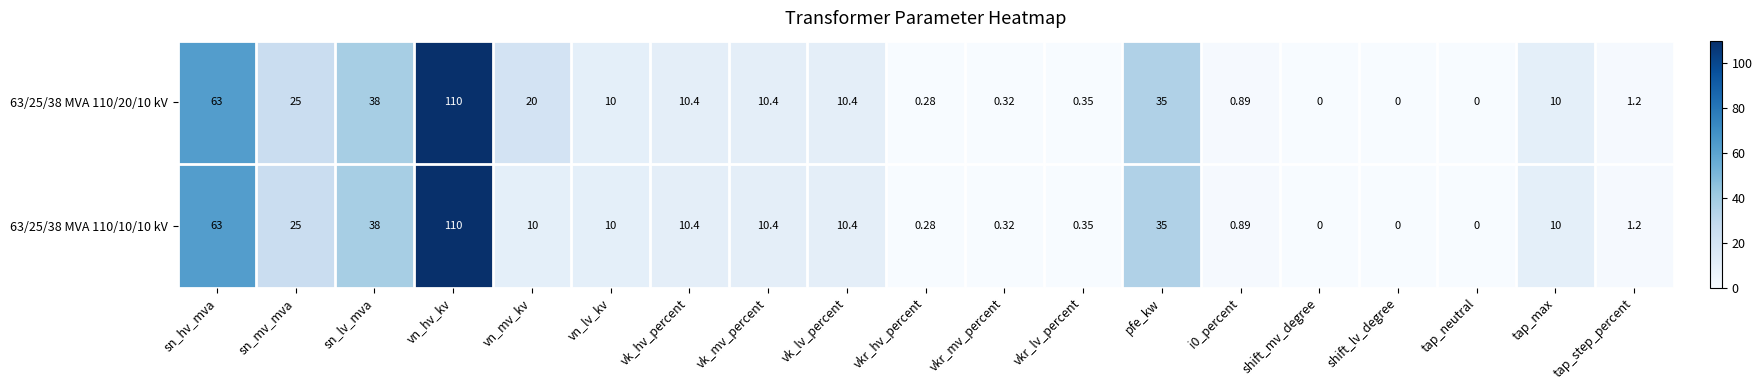

Where does the 63/25/38 MVA 110/20/10 kV series first go above 10?

sn_hv_mva